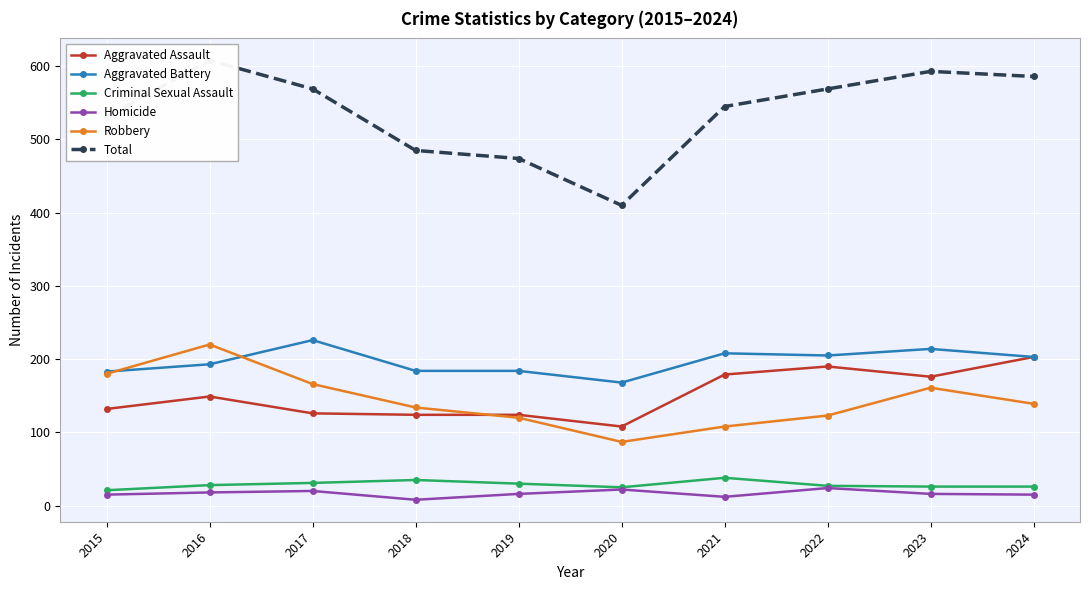

The Aggravated Battery series shows 208 at 2021. True or false?

True